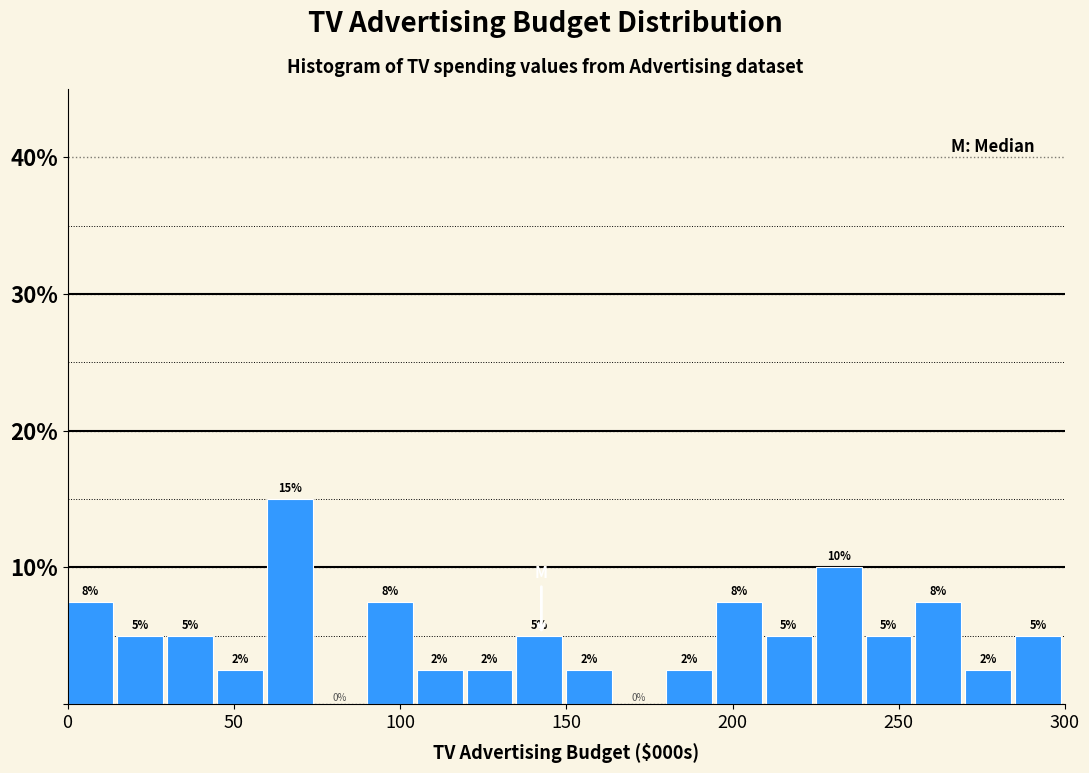

Around what value on the x-axis is the tallest bar? Give the approximate position of its centre, as read against the axis.

65